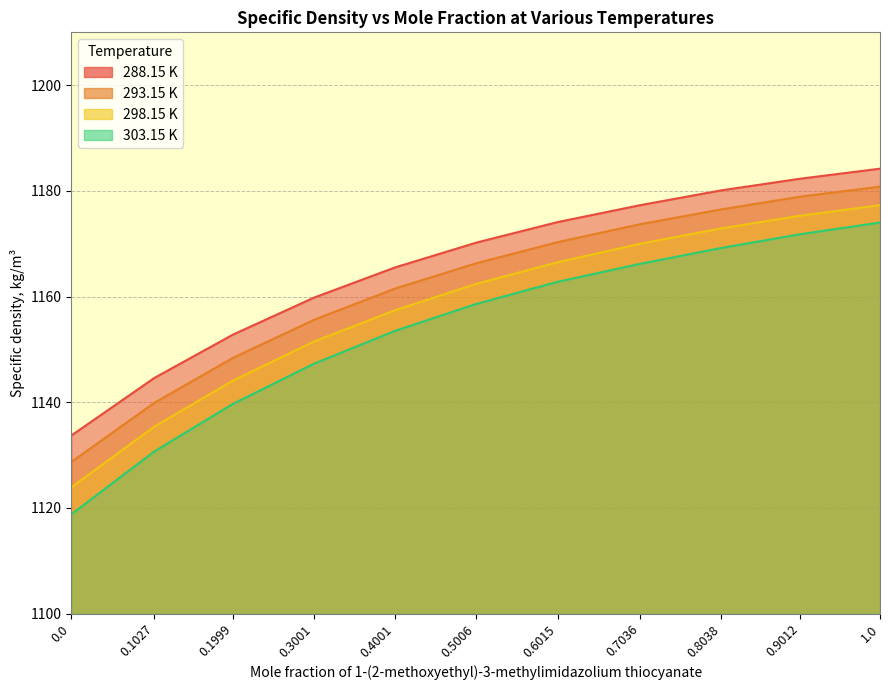

At which category is the sum across all series the highest?

1.0